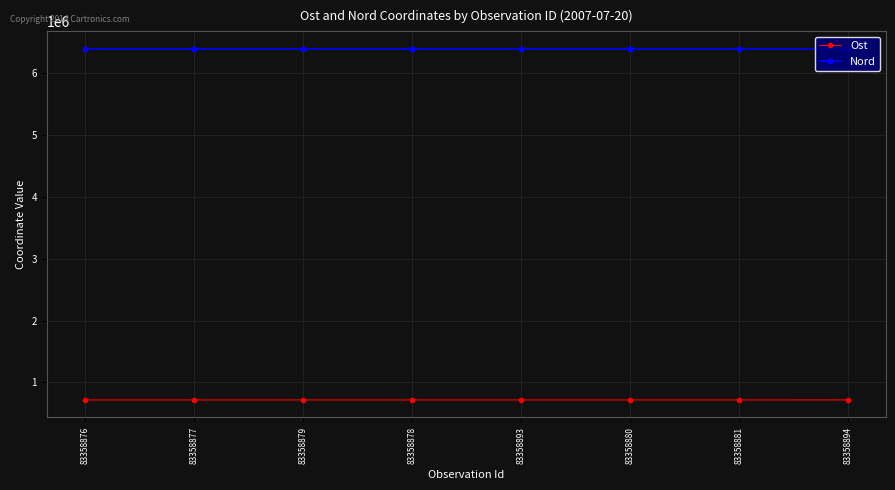

The value of Ost at 83358879 is 718291.1. True or false?

True